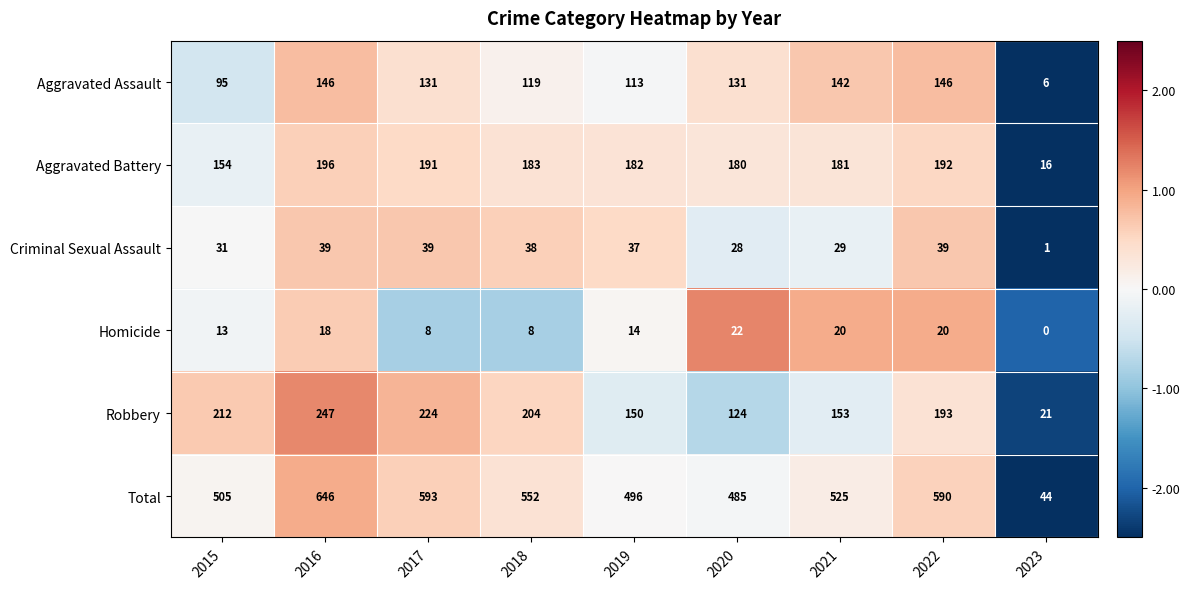

What is the sum of the Total values at 2021 and 2018?

1077